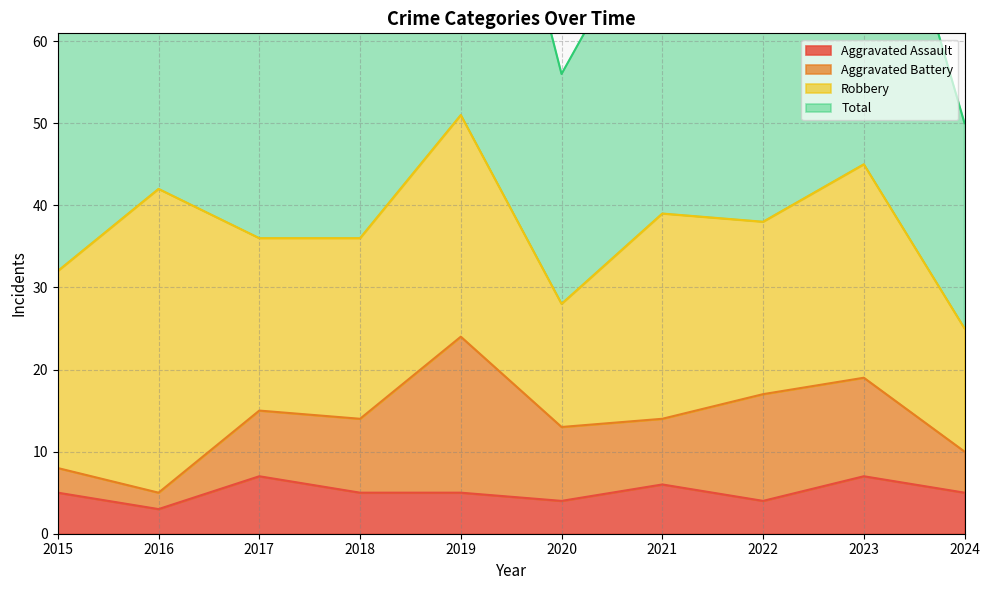

Is the value of Total at 2020 greater than the value of Aggravated Assault at 2021?

Yes